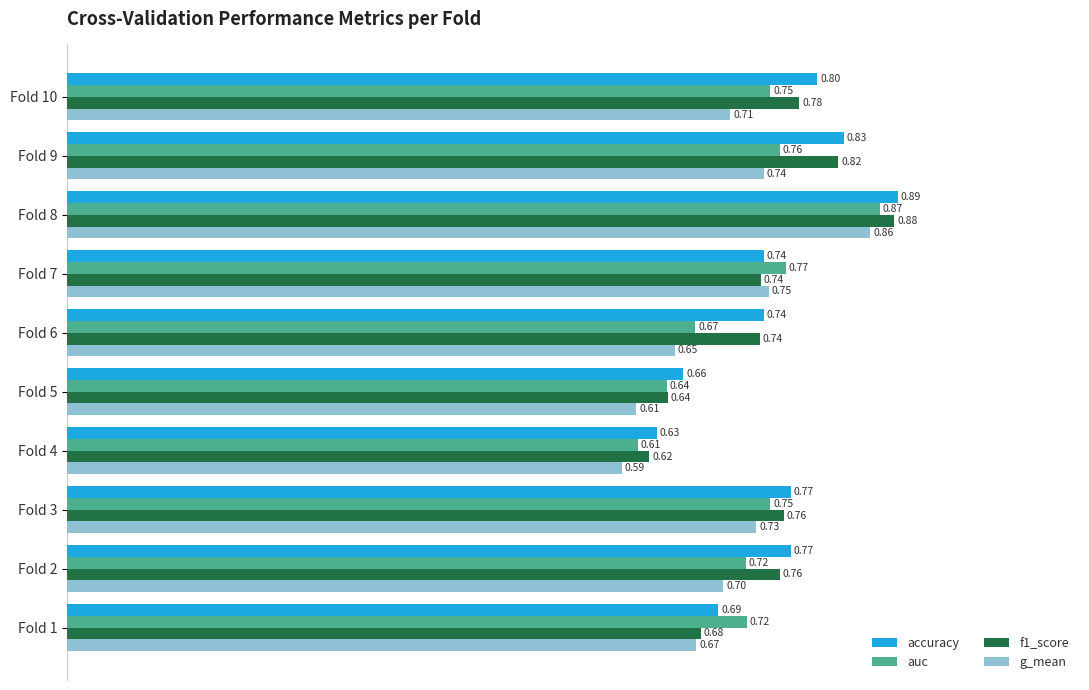

At which category is the sum across all series the highest?

Fold 8